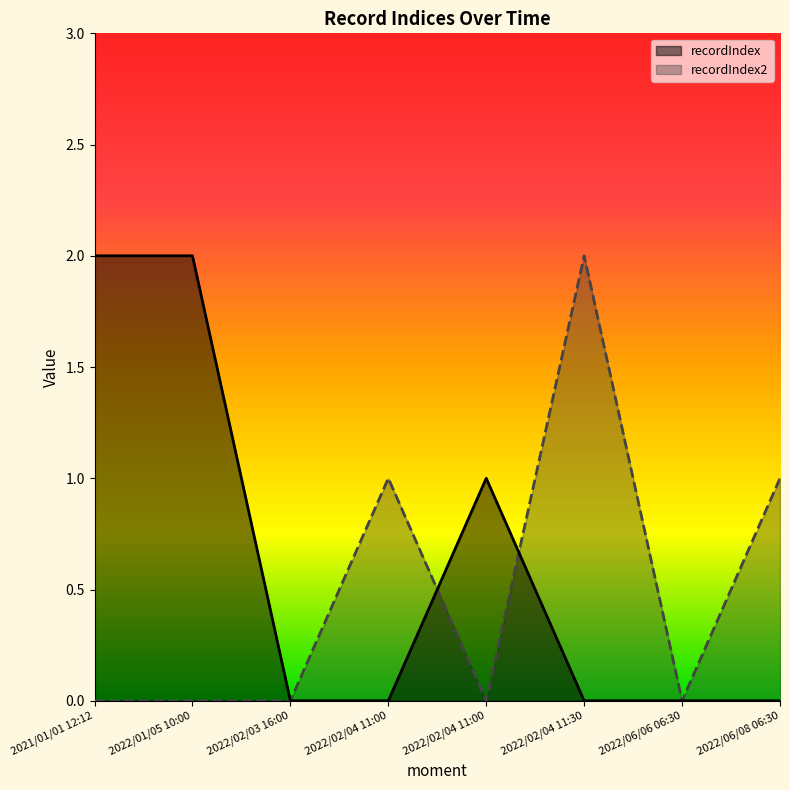

How many positive values does the recordIndex series have?

3